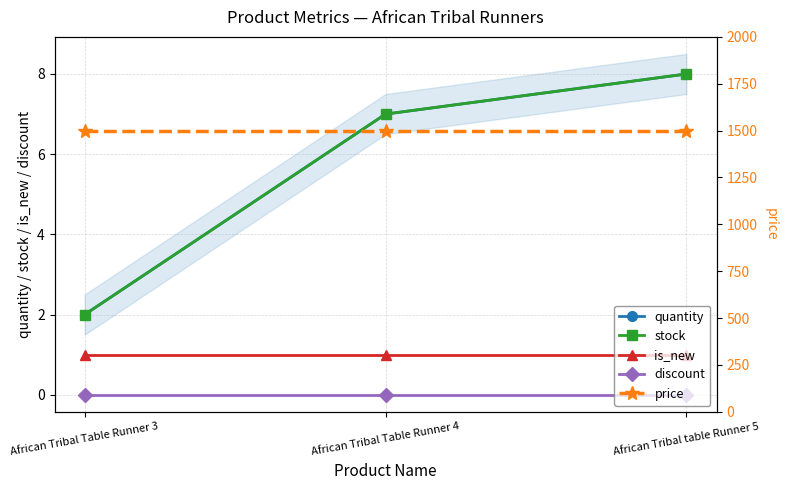

What is the label of the 2nd point from the right?

African Tribal Table Runner 4